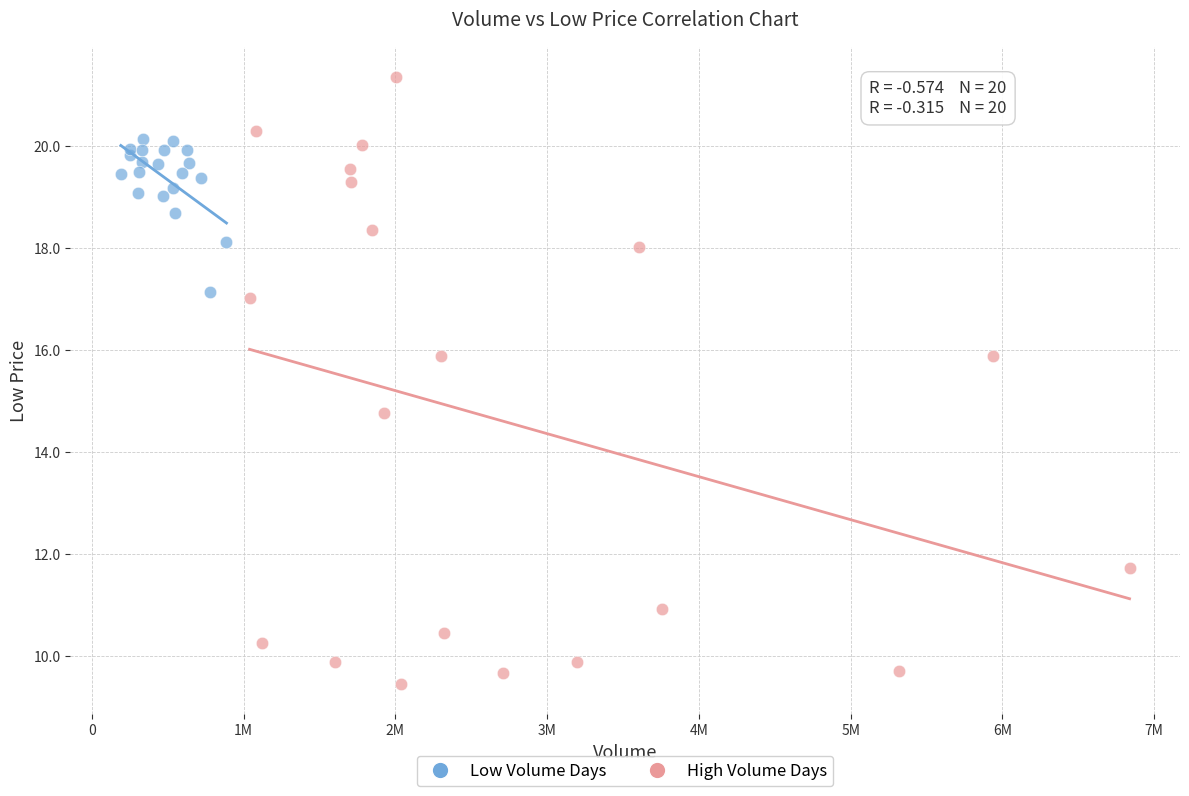

What are all the series names shown in the legend?

Low Volume Days, High Volume Days